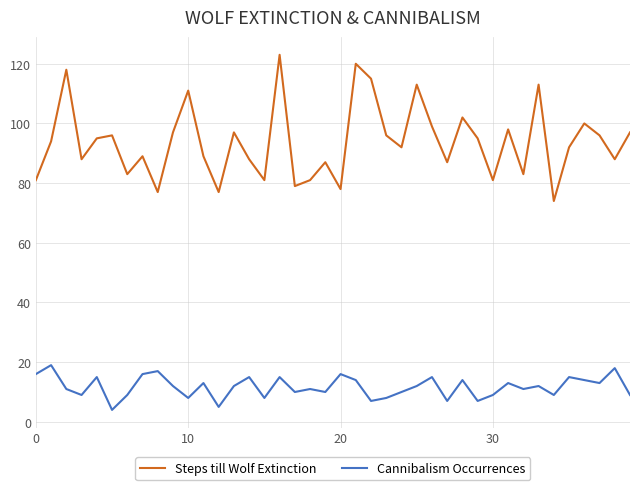

What is the minimum value for Steps till Wolf Extinction?

74